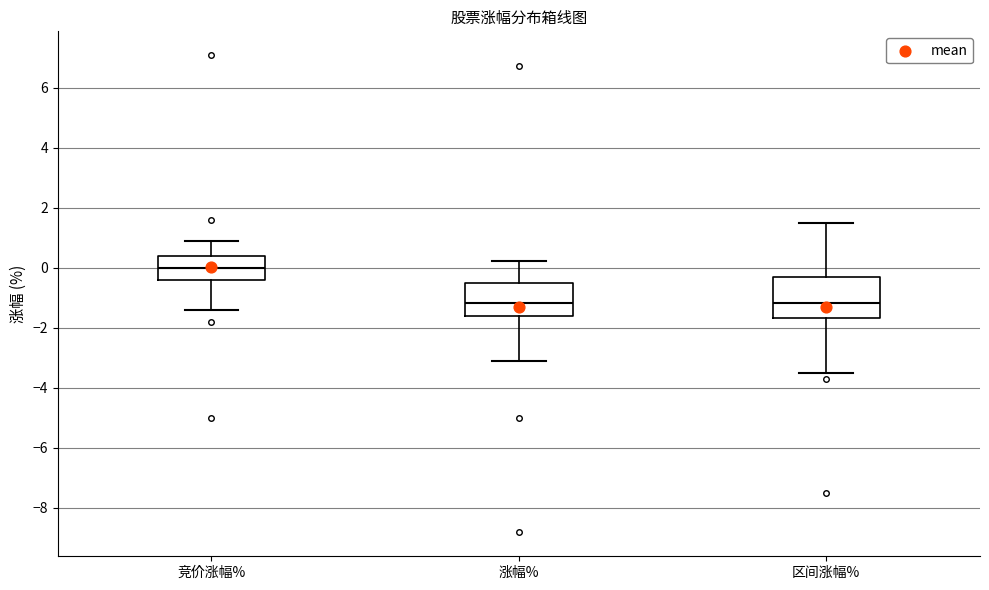

Reading left to right, transcribe this box plot: for each box, give where its median line is, the range the box spans, and where its two whiskers end, as read against the y-axis. The values are not printed on the chart, so give them approximately, as read against the axis.

竞价涨幅%: median 0.0, box -0.4 to 0.4, whiskers -1.4 to 0.8
涨幅%: median -1.2, box -1.6 to -0.6, whiskers -3.2 to 0.2
区间涨幅%: median -1.2, box -1.6 to -0.4, whiskers -3.6 to 1.4